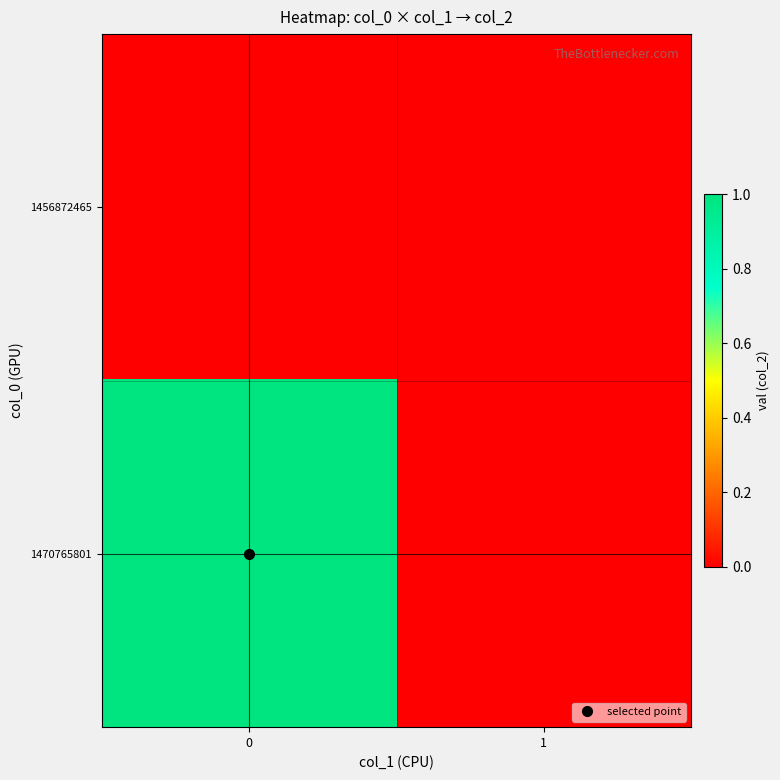

What is the difference between the highest and lowest values at 0?

1